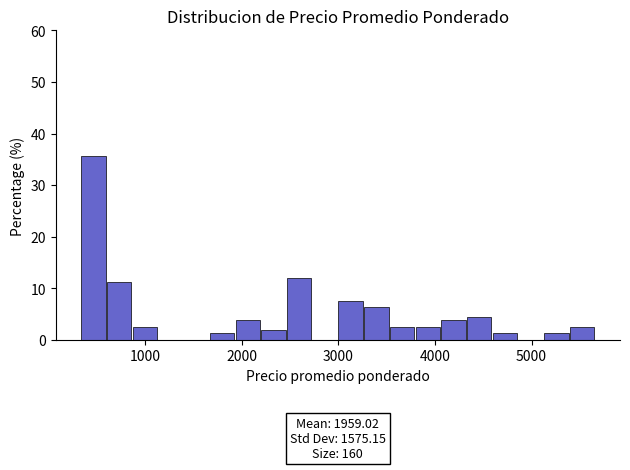

Read against the x-axis, roughly where is the centre of the tallest bar?

500